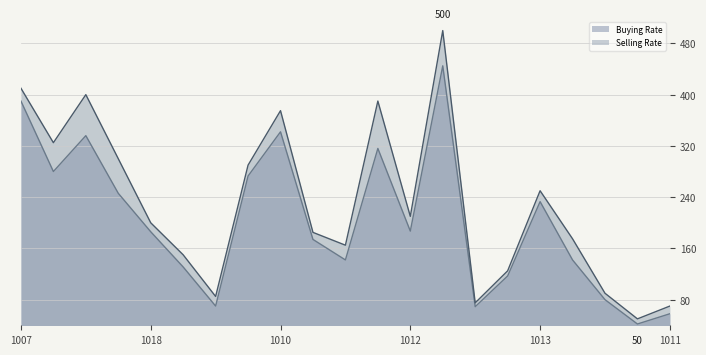

Reading left to right, transcribe all the data shown in this chart.

Selling Rate: 1007=410	1016=325	1021=400	1005=300	1018=200	1004=150	1003=85	1001=290	1010=375	1017=185	1020=165	1006=390	1012=210	1015=500	1019=75	1002=125	1013=250	1009=175	1014=90	1008=50	1011=70
Buying Rate: 1007=390	1016=280	1021=336	1005=246	1018=186	1004=131	1003=70	1001=273	1010=342	1017=174	1020=142	1006=316	1012=187	1015=445	1019=69	1002=117	1013=233	1009=142	1014=80	1008=42	1011=58